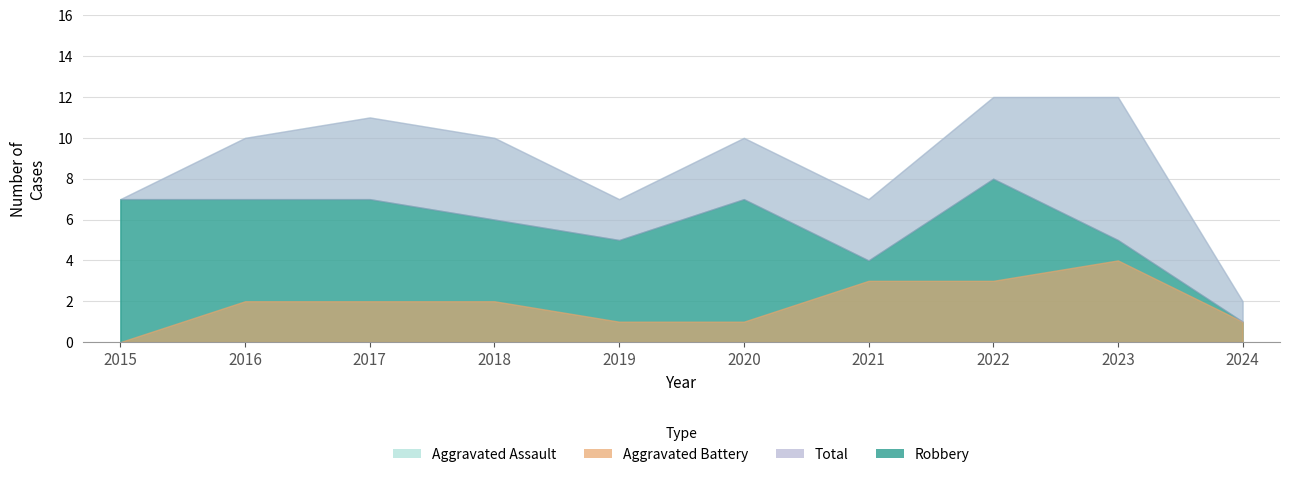

What is the highest value of the Aggravated Assault series?

3